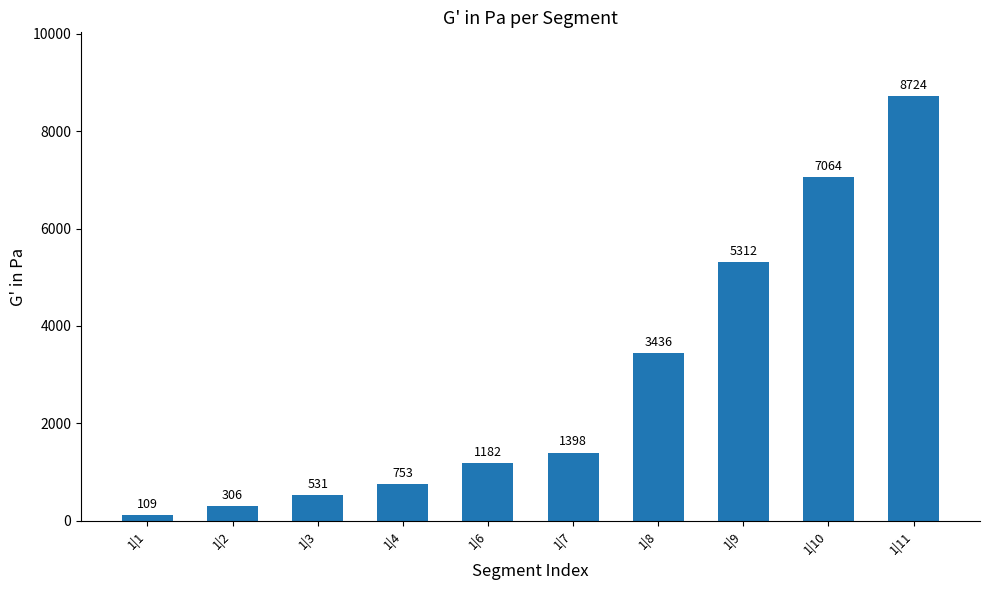

What is the value of the 6th bar from the left?

1398.4